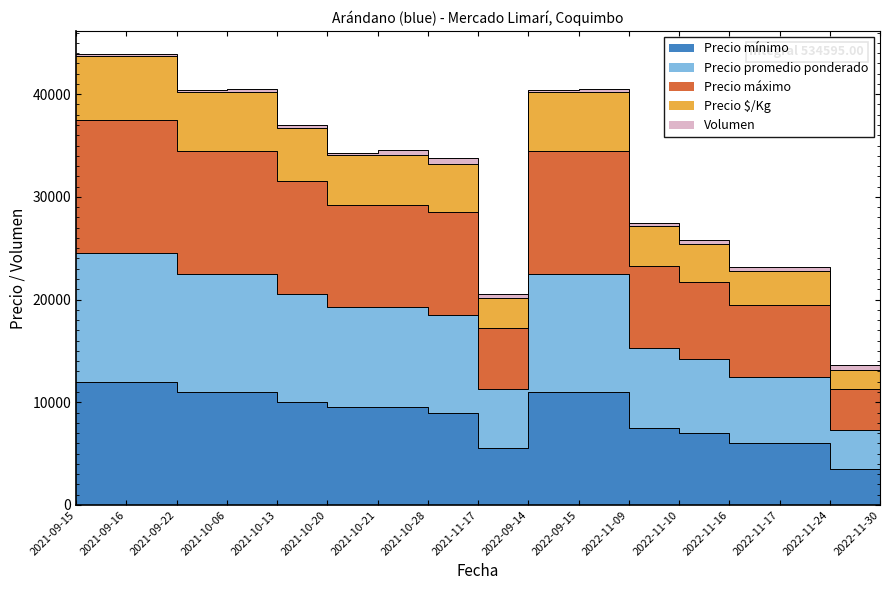

What is the label of the 8th point from the right?

2022-09-14